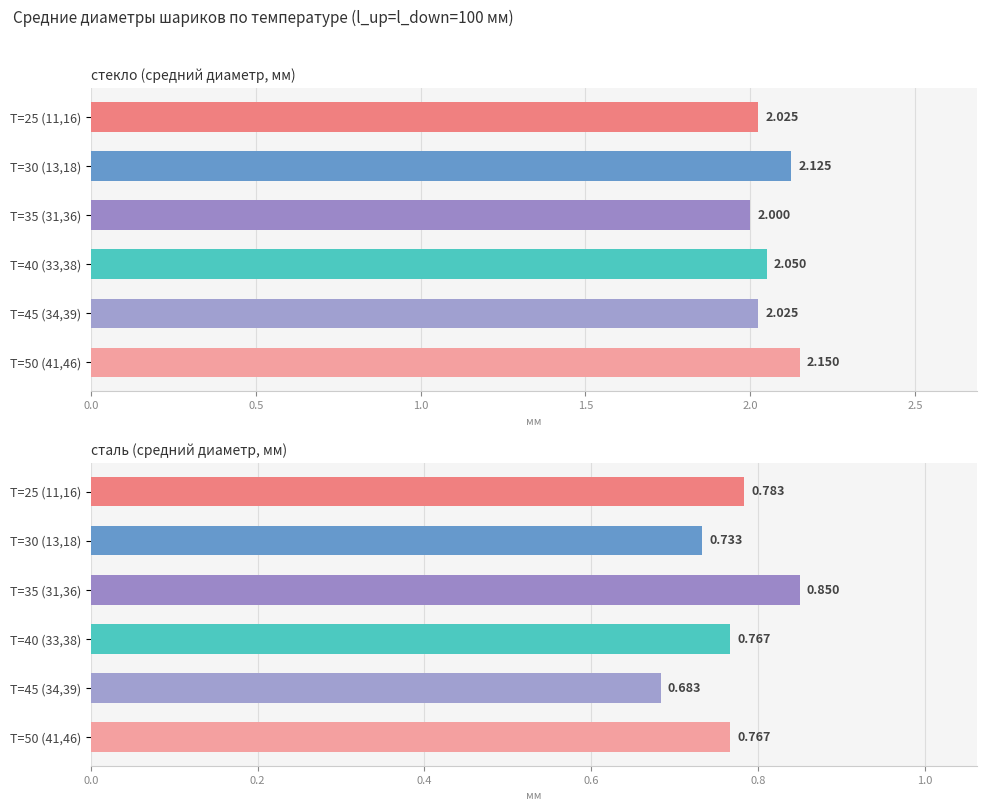

How many bars are there in total?

12